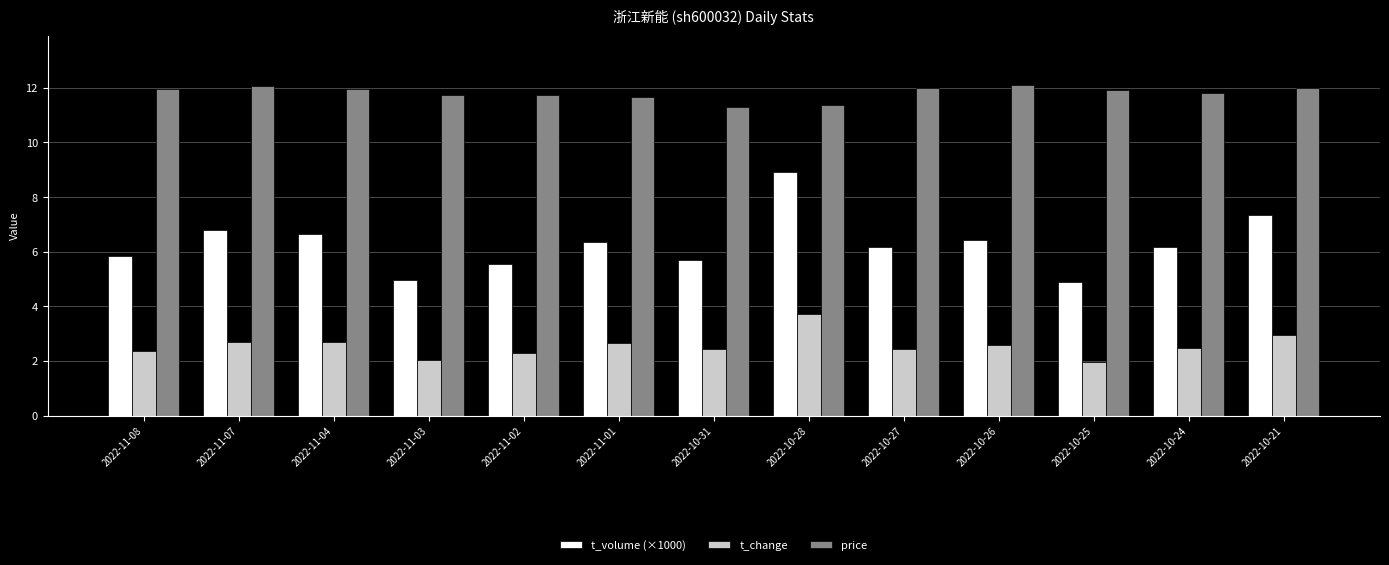

How many distinct data groups are displayed?

3